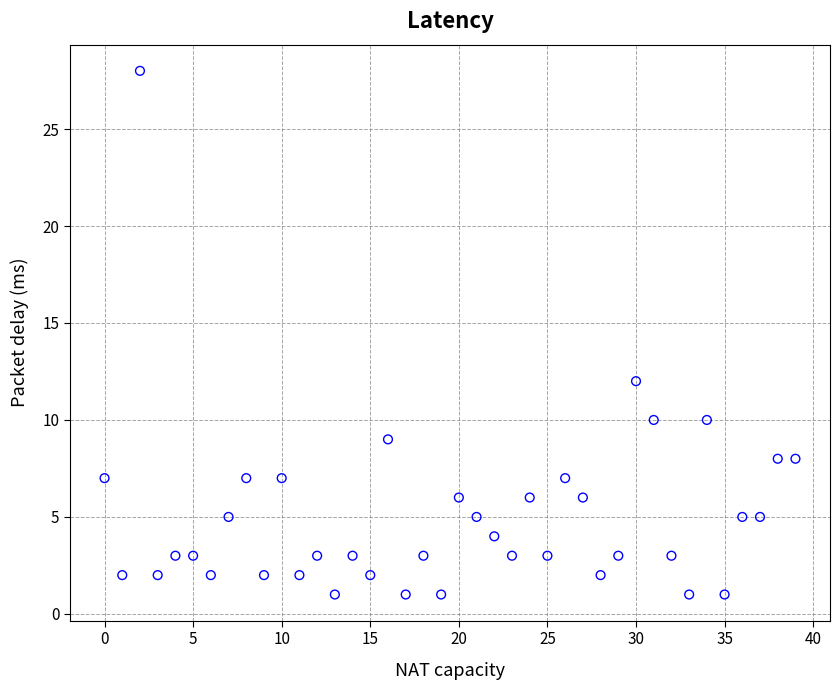

What is the range of Y values (max minus min)?

27